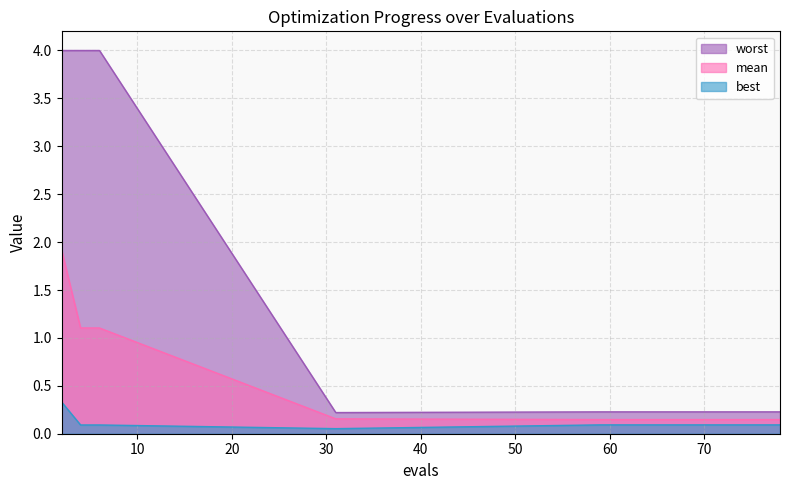

True or false: worst has a value of 0.2 at 65.

True